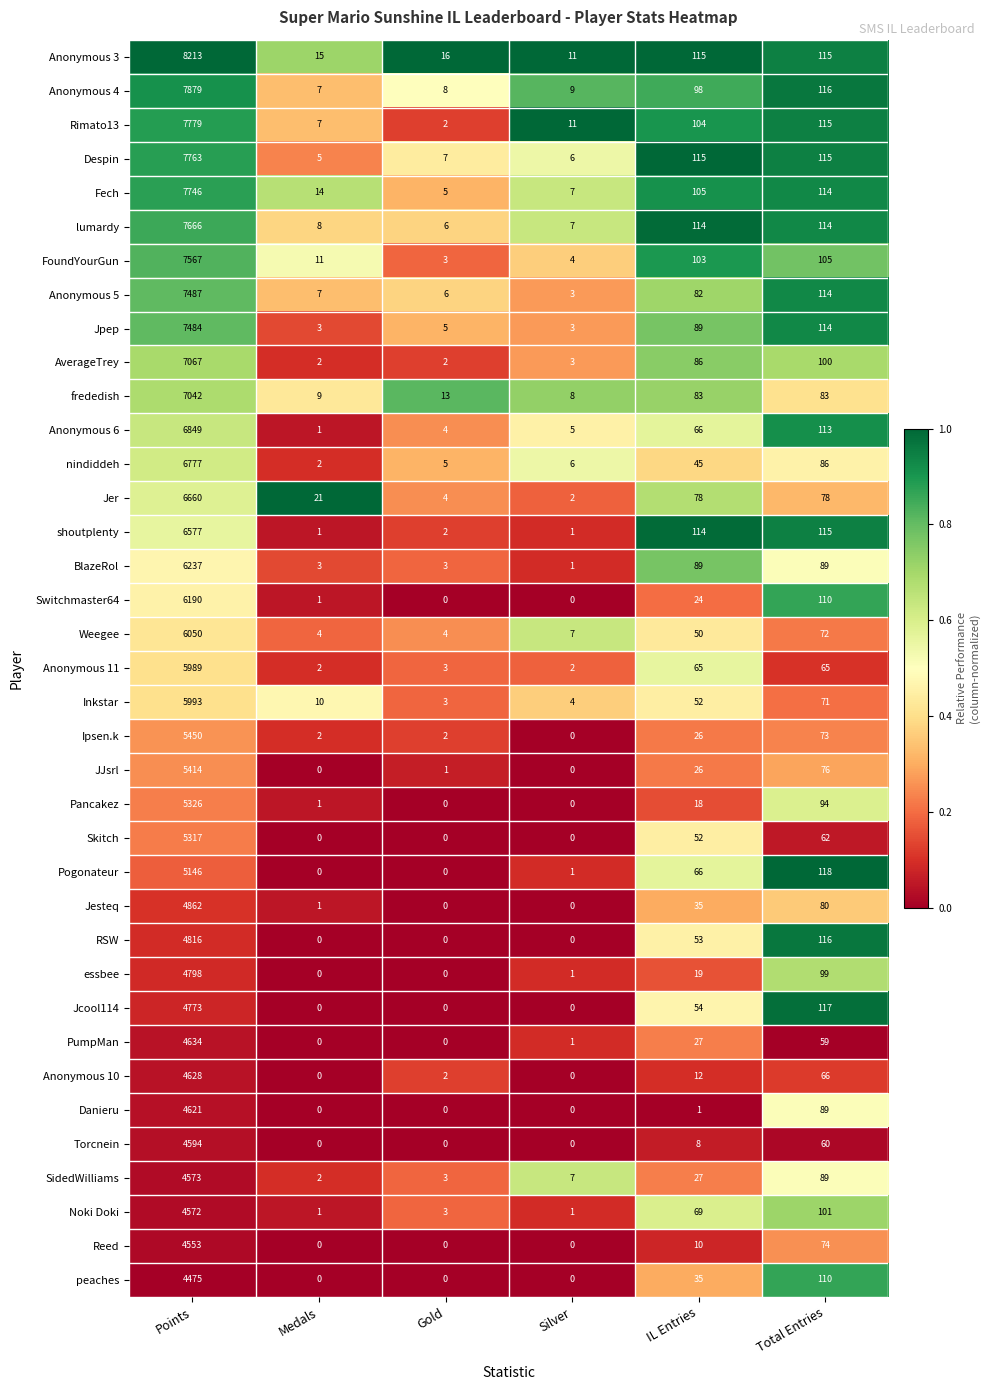

Which series has the widest spread of values?

Anonymous 3